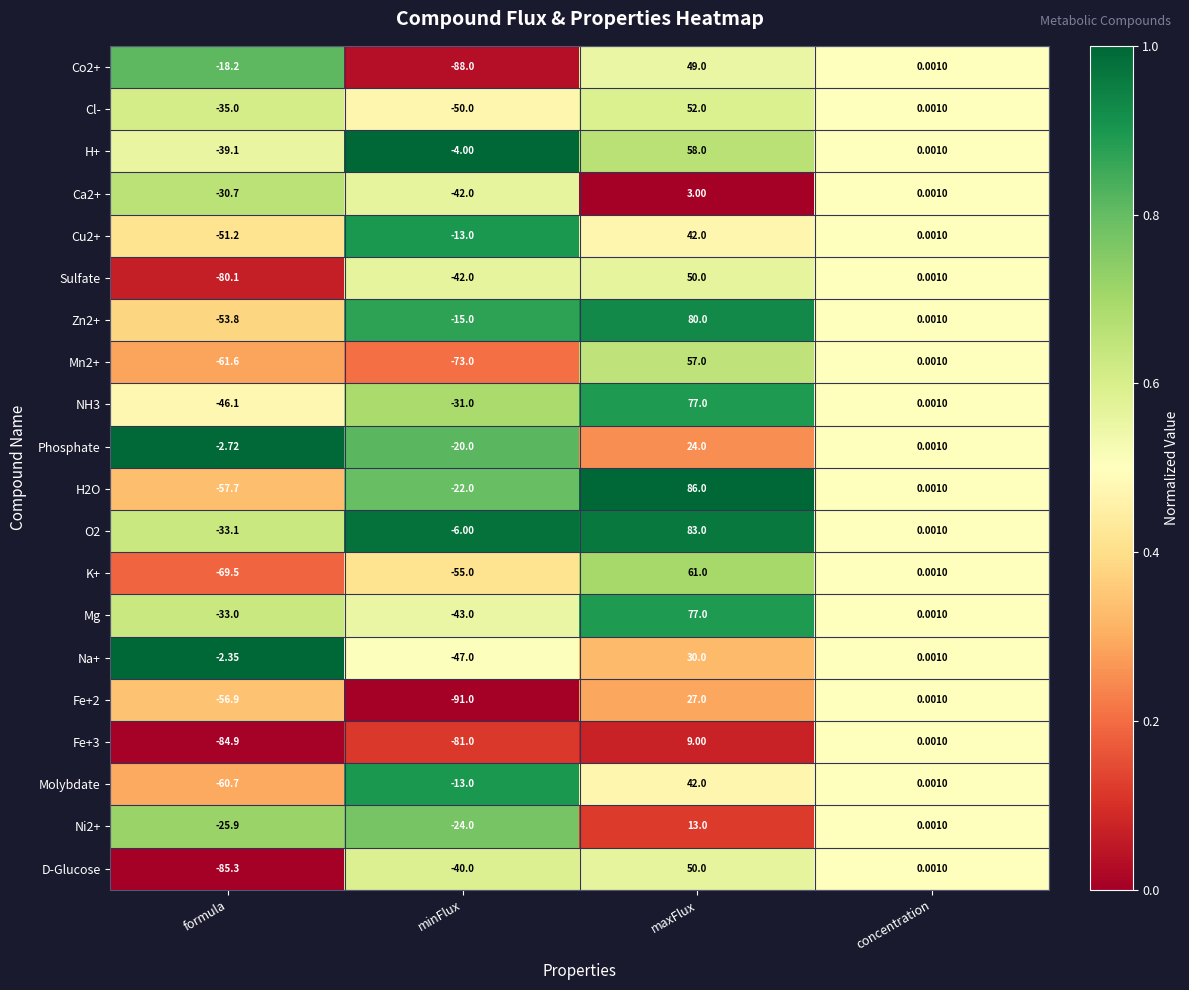

What is the maximum value shown in the chart?

86.0